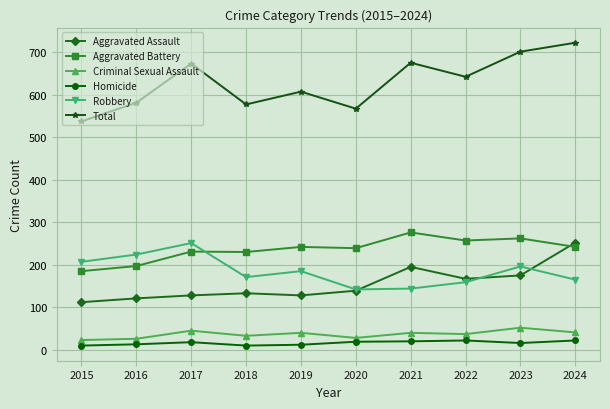

Which series has the widest spread of values?

Total